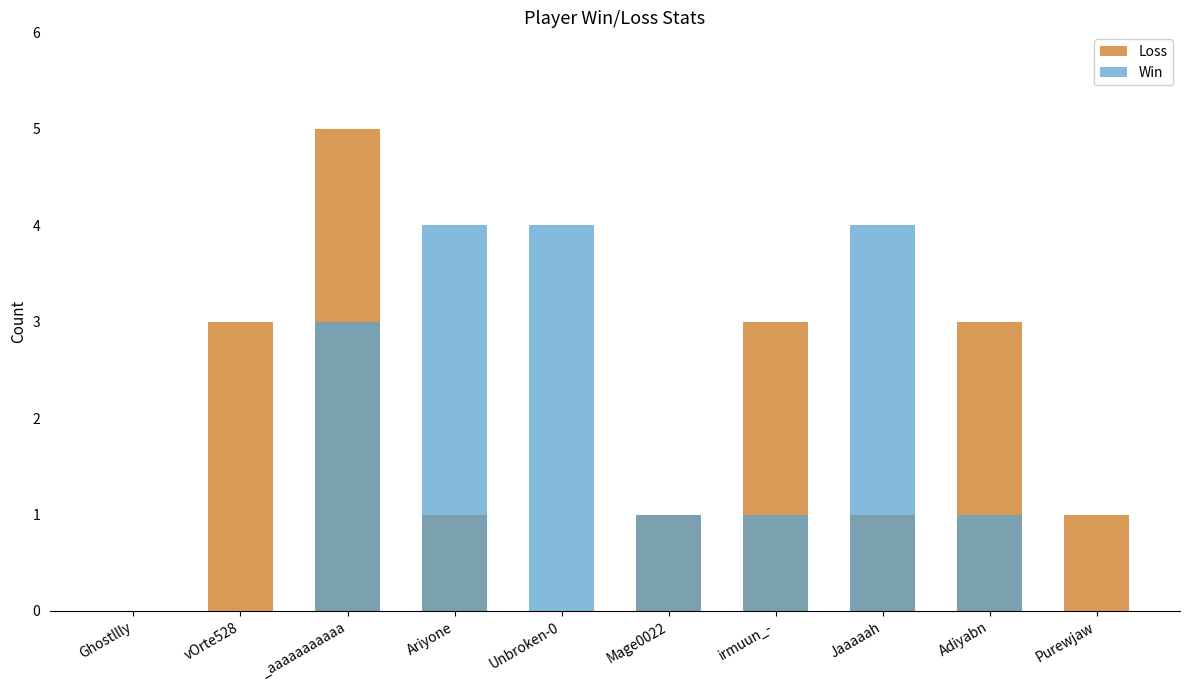

How many data points in Loss are above 1?

4